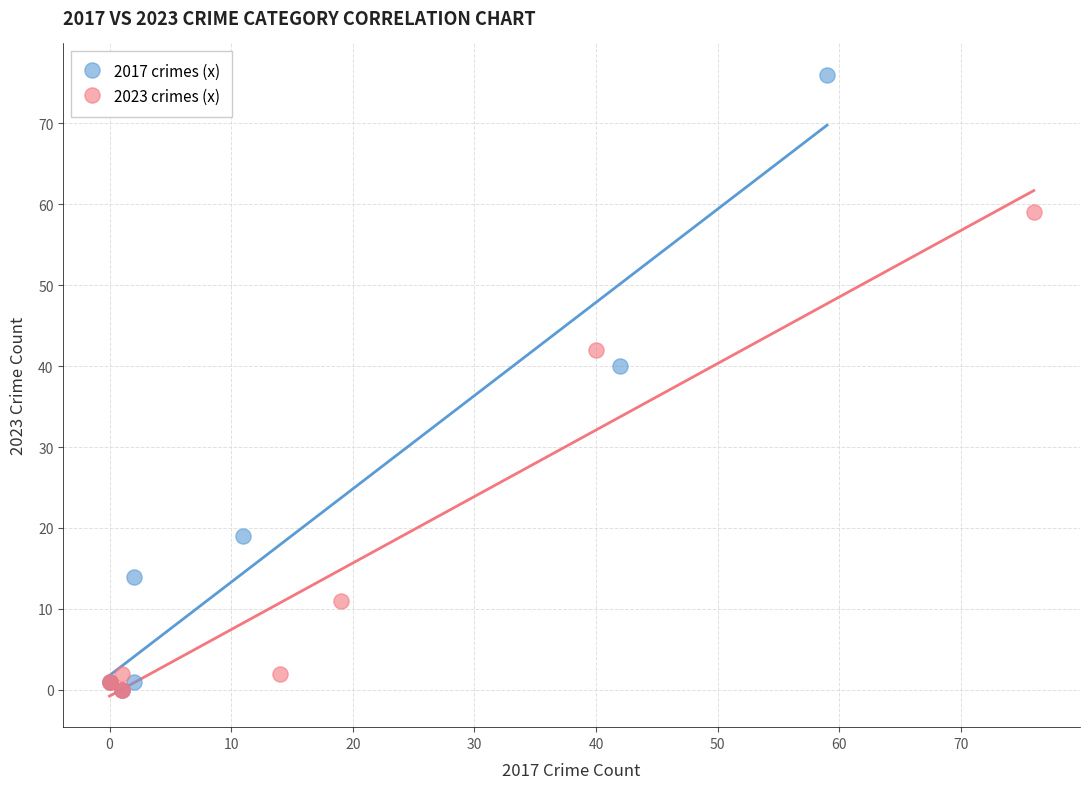

What are all the series names shown in the legend?

2017 crimes (x), 2023 crimes (x)